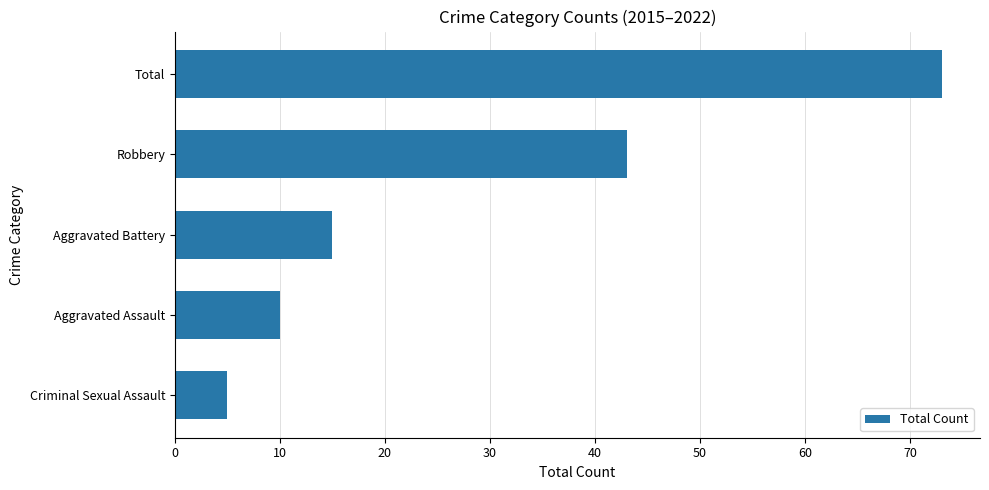

Which has a higher value, Total or Aggravated Assault?

Total